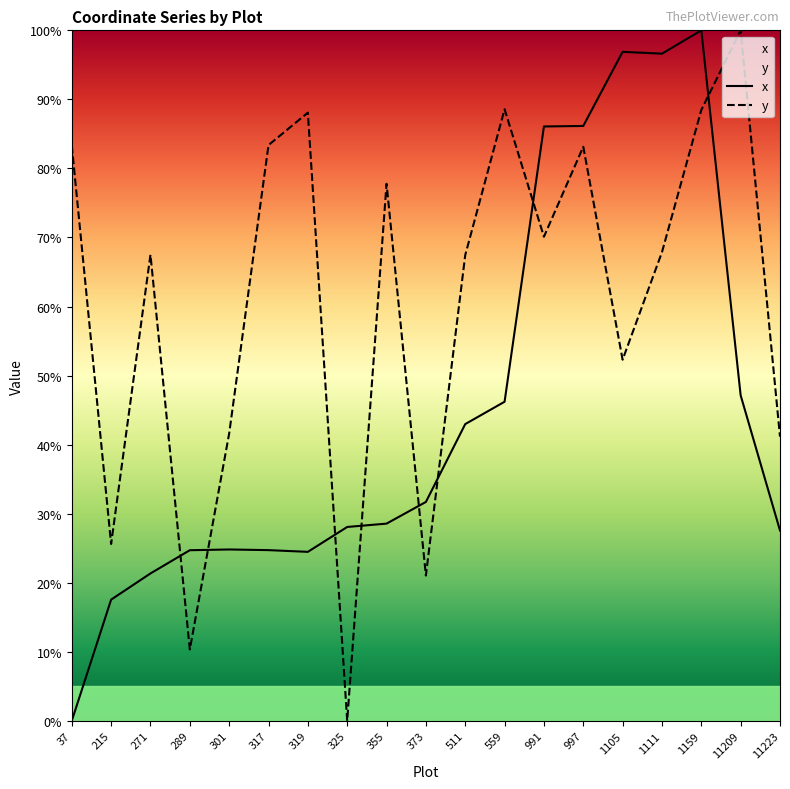

What is the maximum value shown in the chart?

100.0